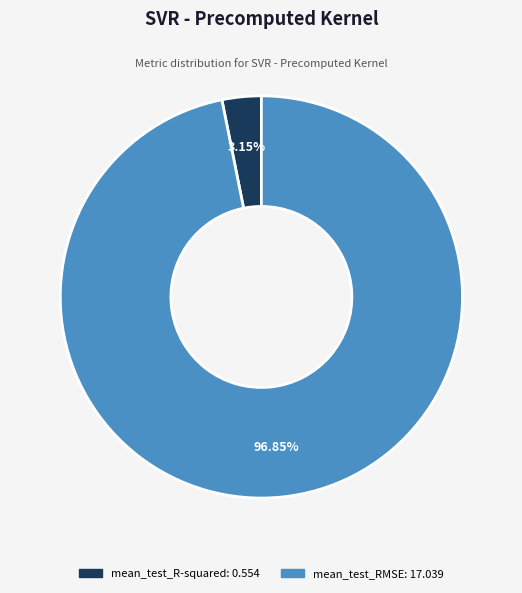

What is the total percentage of mean_test_R-squared and mean_test_RMSE?

100.0%